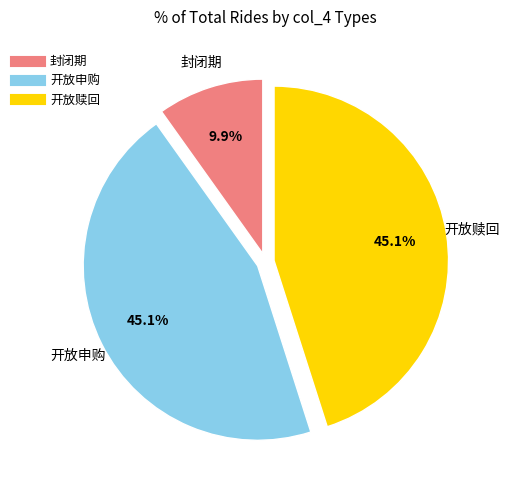

Does any single category account for the majority?

No